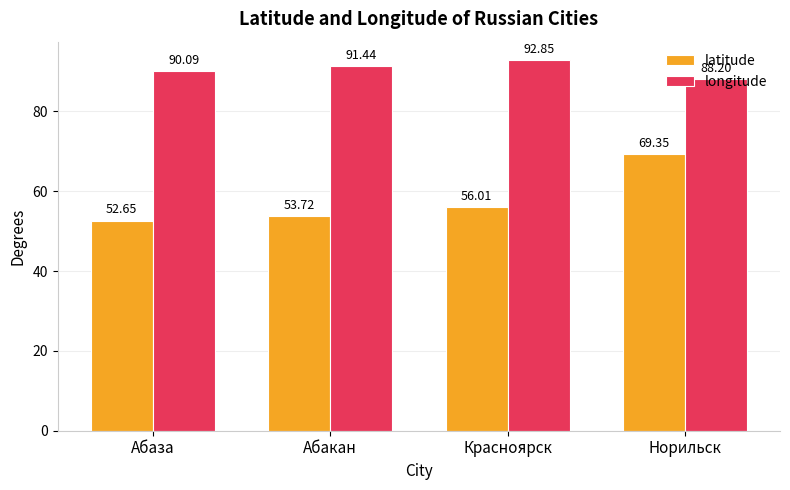

What is the value of the latitude bar at the 3rd from the left?

56.0